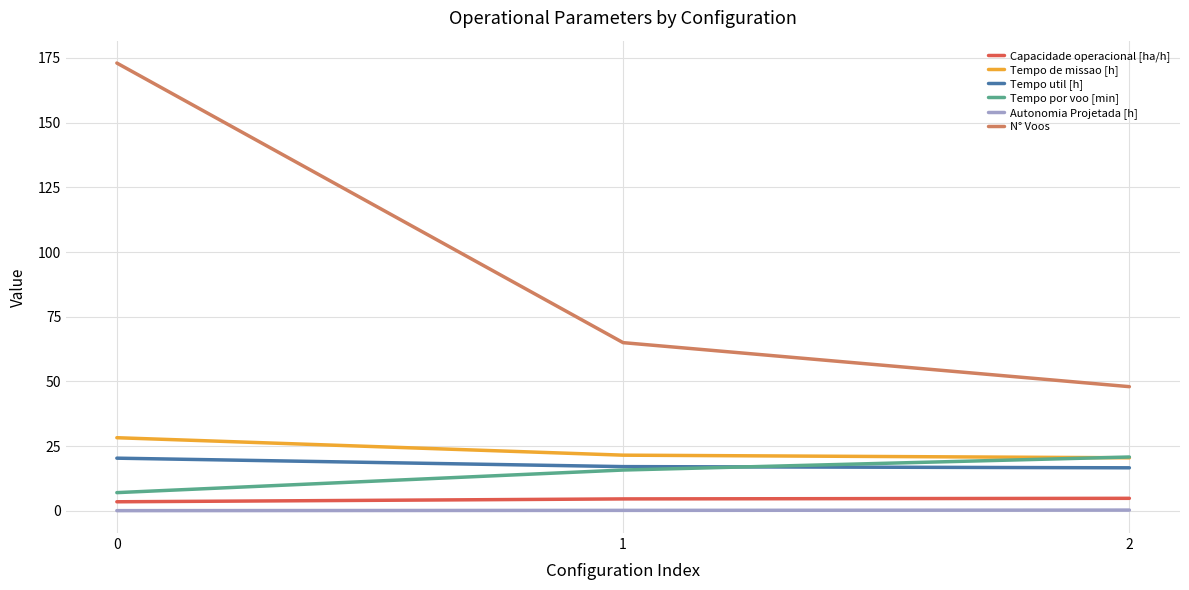

Which series has the widest spread of values?

N° Voos